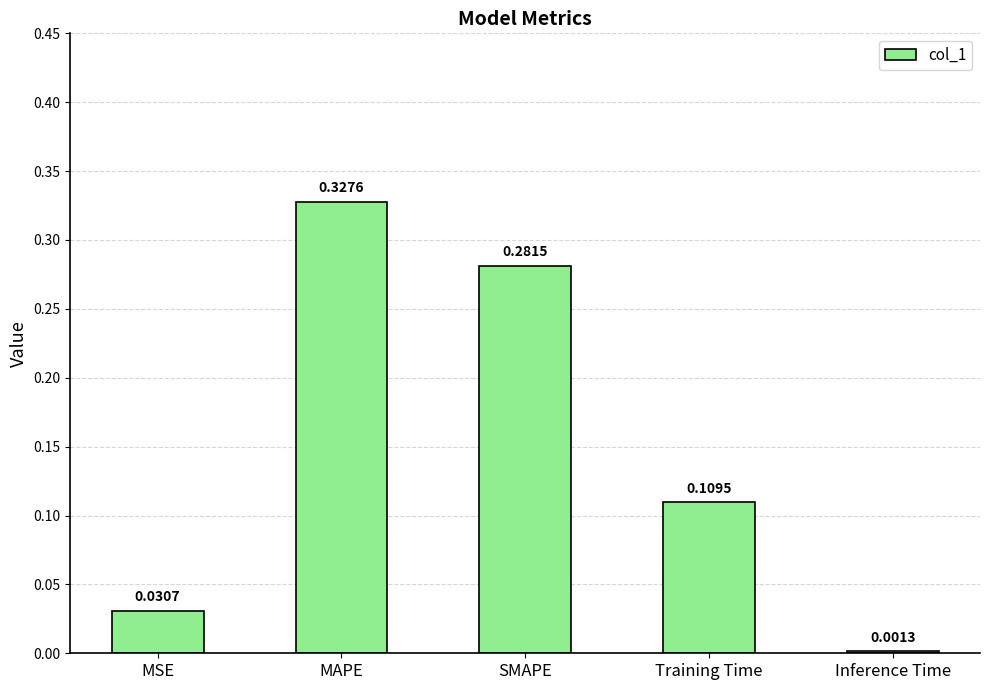

Which label corresponds to the largest value in the chart?

MAPE